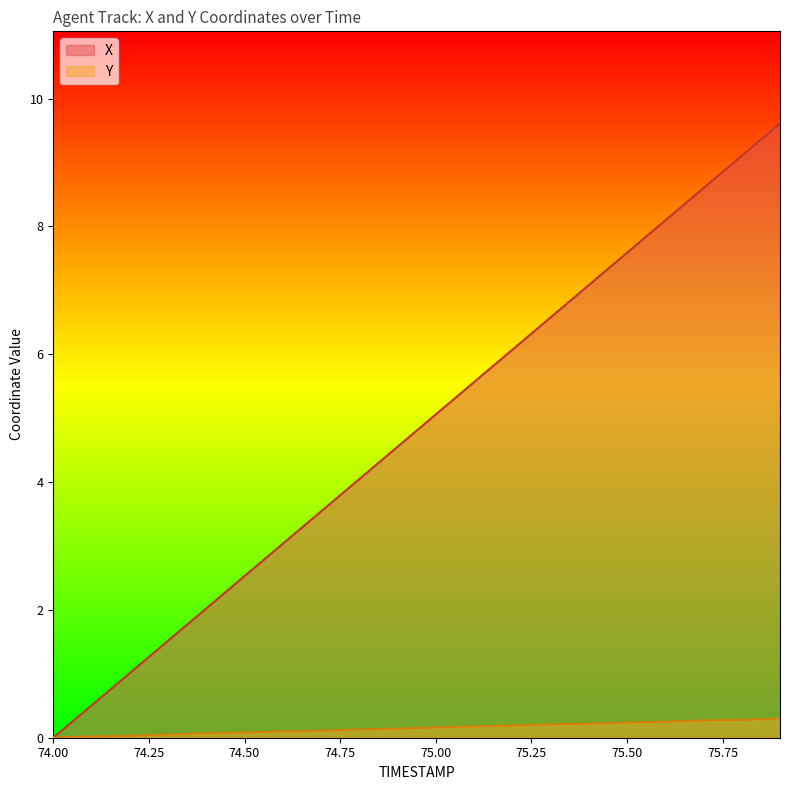

Reading right to left, extract all data points from this chart.

X: 9.6	9.1	8.6	8.1	7.6	7.1	6.6	6.1	5.6	5.1	4.6	4.0	3.5	3.0	2.5	2.0	1.5	1.0	0.5	0.0
Y: 0.3	0.3	0.3	0.2	0.2	0.2	0.2	0.2	0.2	0.2	0.1	0.1	0.1	0.1	0.1	0.1	0.1	0.0	0.0	0.0